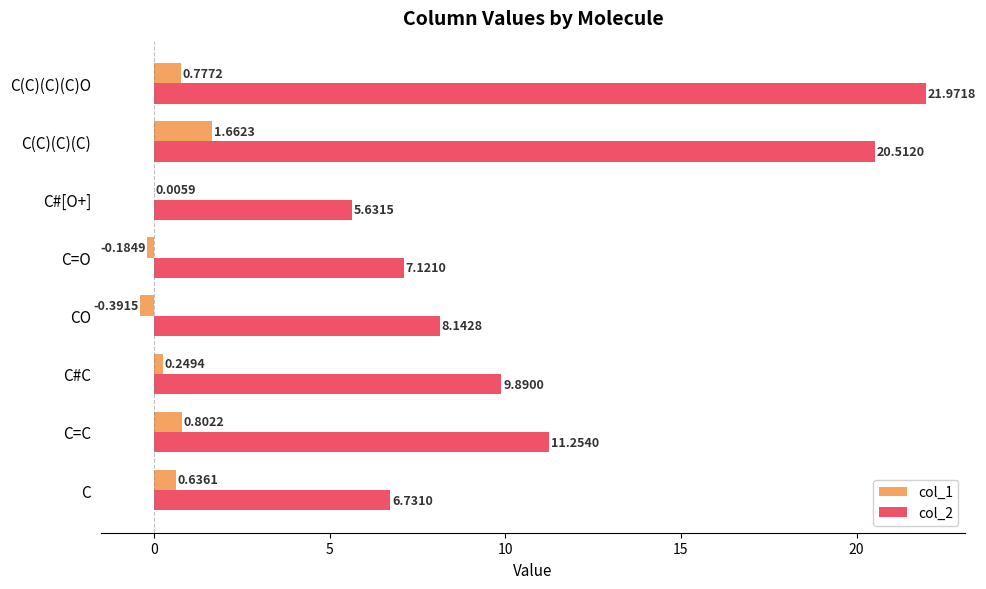

Which series has the largest total across all categories?

col_2